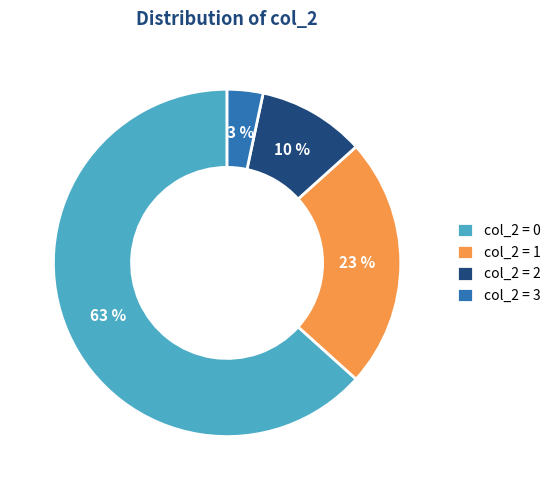

To the nearest percent, what portion does col_2 = 2 represent?

10%